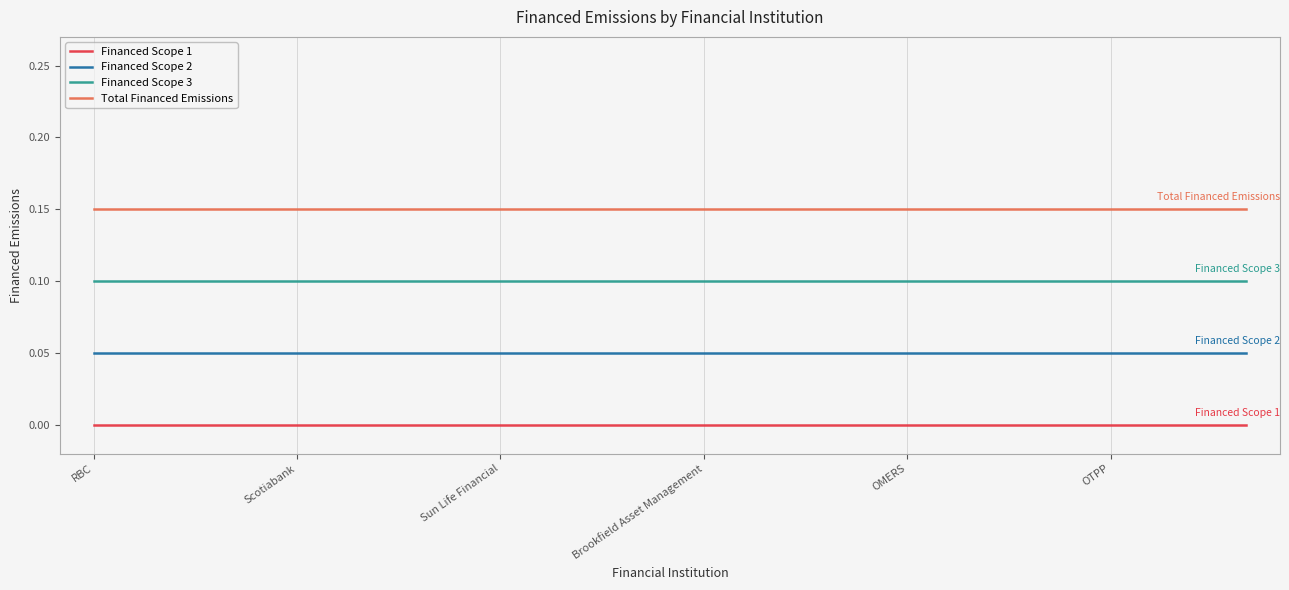

True or false: Financed Scope 1 and Financed Scope 2 cross at least once.

False